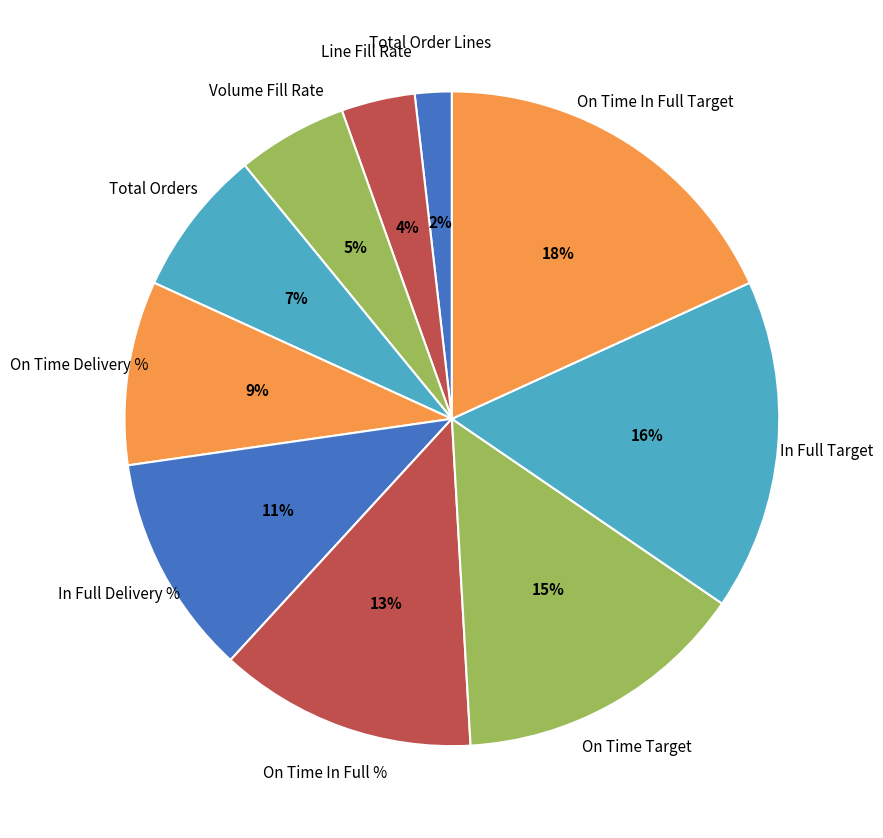

Does Line Fill Rate account for over 50% of the chart?

No